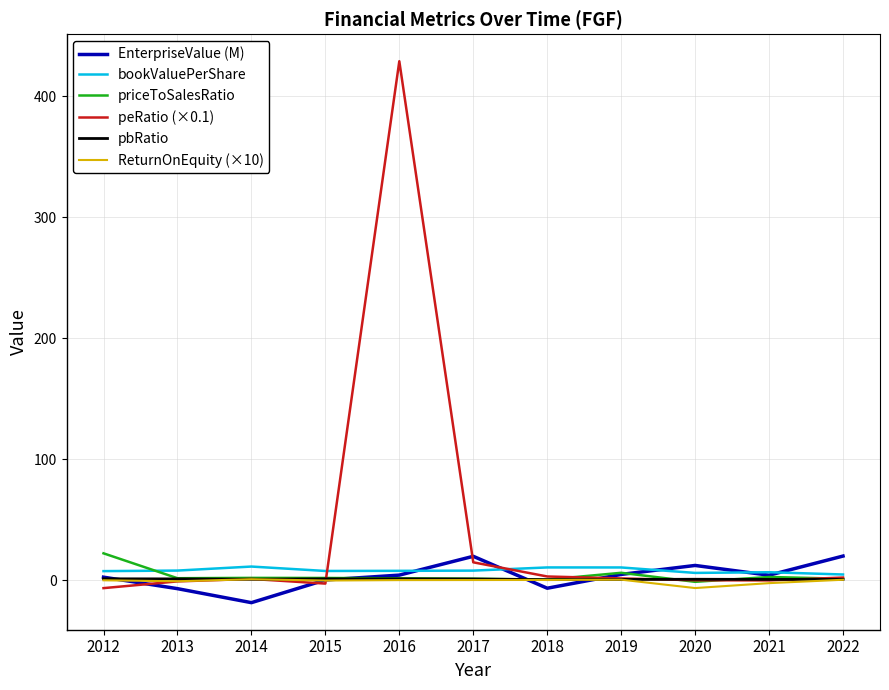

Which category has the lowest value across all series?

2014